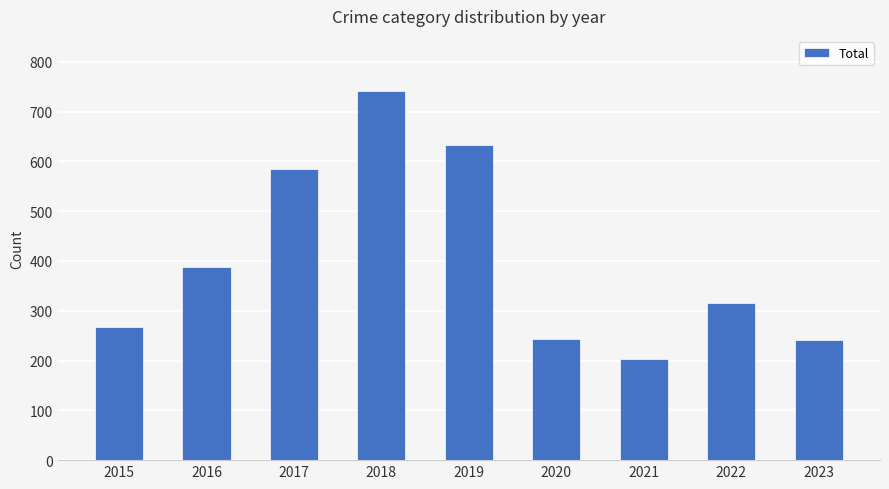

Is it true that the value at 2017 is 951?

False